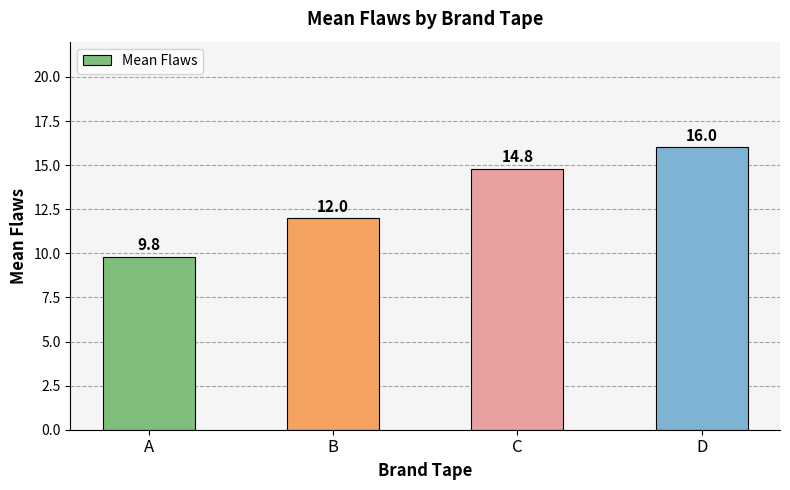

Is it true that the value at C is 14.8?

True